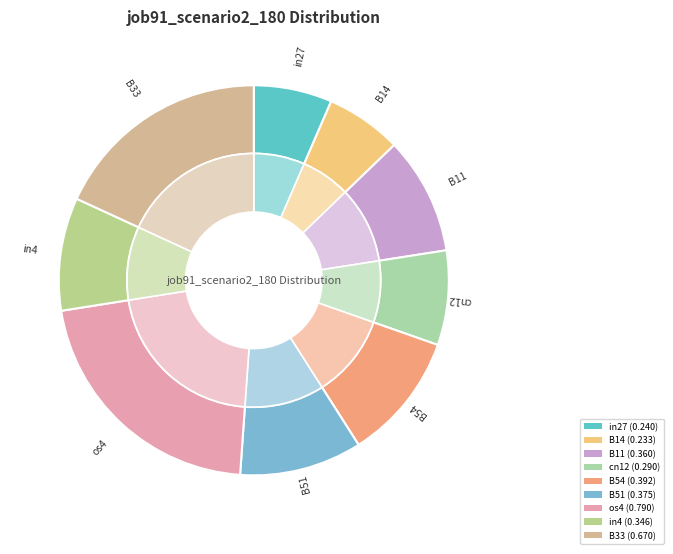

To the nearest percent, what is the average slice percentage?

11%